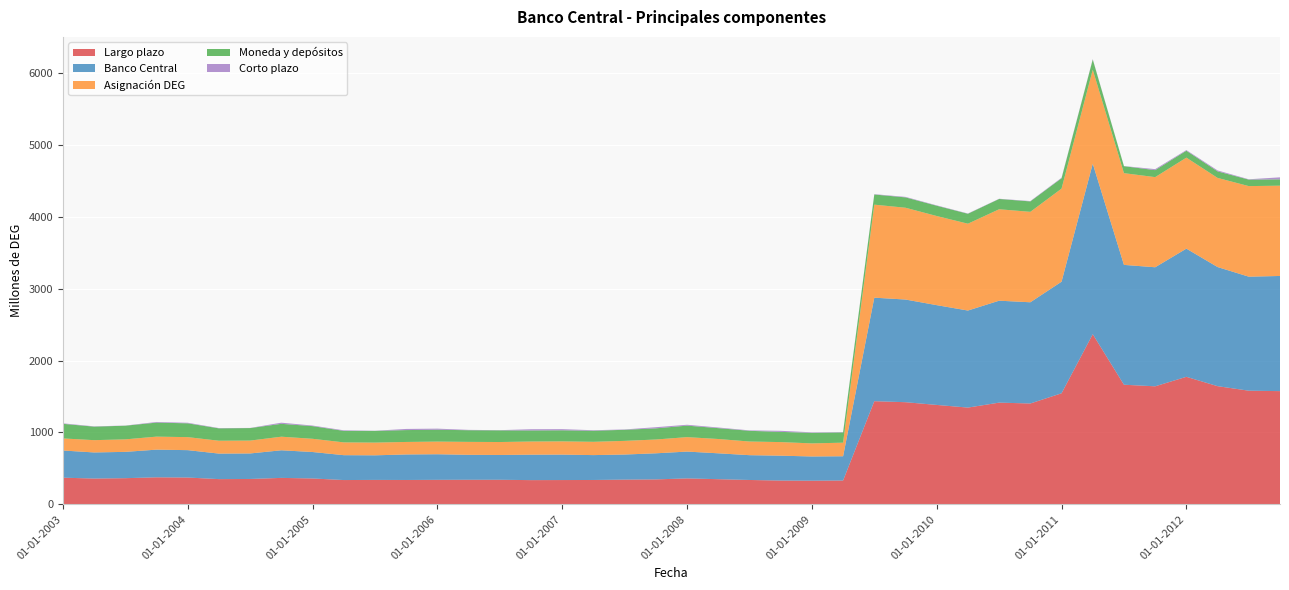

Reading right to left, what are all the values shown in this chart?

Largo plazo: 01-10-2012=1575	01-07-2012=1581	01-04-2012=1644	01-01-2012=1774	01-10-2011=1642	01-07-2011=1664	01-04-2011=2367	01-01-2011=1545	01-10-2010=1403	01-07-2010=1415	01-04-2010=1346	01-01-2010=1383	01-10-2009=1421	01-07-2009=1435	01-04-2009=332	01-01-2009=329	01-10-2008=331	01-07-2008=339	01-04-2008=350	01-01-2008=361	01-10-2007=347	01-07-2007=344	01-04-2007=339	01-01-2007=338	01-10-2006=337	01-07-2006=342	01-04-2006=342	01-01-2006=341	01-10-2005=339	01-07-2005=340	01-04-2005=338	01-01-2005=360	01-10-2004=368	01-07-2004=353	01-04-2004=351	01-01-2004=373	01-10-2003=376	01-07-2003=364	01-04-2003=359	01-01-2003=371
Banco Central: 01-10-2012=1602	01-07-2012=1586	01-04-2012=1657	01-01-2012=1783	01-10-2011=1656	01-07-2011=1667	01-04-2011=2372	01-01-2011=1552	01-10-2010=1408	01-07-2010=1418	01-04-2010=1350	01-01-2010=1388	01-10-2009=1428	01-07-2009=1440	01-04-2009=337	01-01-2009=337	01-10-2008=346	01-07-2008=345	01-04-2008=360	01-01-2008=373	01-10-2007=363	01-07-2007=349	01-04-2007=346	01-01-2007=354	01-10-2006=354	01-07-2006=345	01-04-2006=347	01-01-2006=356	01-10-2005=355	01-07-2005=342	01-04-2005=346	01-01-2005=368	01-10-2004=384	01-07-2004=355	01-04-2004=355	01-01-2004=381	01-10-2003=385	01-07-2003=366	01-04-2003=363	01-01-2003=378
Asignación DEG: 01-10-2012=1256	01-07-2012=1260	01-04-2012=1240	01-01-2012=1266	01-10-2011=1254	01-07-2011=1276	01-04-2011=1307	01-01-2011=1295	01-10-2010=1258	01-07-2010=1272	01-04-2010=1208	01-01-2010=1240	01-10-2009=1277	01-07-2009=1294	01-04-2009=189	01-01-2009=182	01-10-2008=189	01-07-2008=190	01-04-2008=199	01-01-2008=201	01-10-2007=192	01-07-2007=190	01-04-2007=185	01-01-2007=184	01-10-2006=183	01-07-2006=180	01-04-2006=180	01-01-2006=176	01-10-2005=174	01-07-2005=177	01-04-2005=178	01-01-2005=184	01-10-2004=189	01-07-2004=179	01-04-2004=179	01-01-2004=181	01-10-2003=181	01-07-2003=174	01-04-2003=171	01-01-2003=168
Moneda y depósitos: 01-10-2012=88	01-07-2012=90	01-04-2012=91	01-01-2012=96	01-10-2011=97	01-07-2011=97	01-04-2011=142	01-01-2011=144	01-10-2010=145	01-07-2010=143	01-04-2010=138	01-01-2010=143	01-10-2009=144	01-07-2009=141	01-04-2009=143	01-01-2009=147	01-10-2008=142	01-07-2008=149	01-04-2008=151	01-01-2008=160	01-10-2007=155	01-07-2007=154	01-04-2007=154	01-01-2007=154	01-10-2006=154	01-07-2006=162	01-04-2006=162	01-01-2006=165	01-10-2005=165	01-07-2005=163	01-04-2005=160	01-01-2005=176	01-10-2004=179	01-07-2004=174	01-04-2004=172	01-01-2004=192	01-10-2003=195	01-07-2003=190	01-04-2003=188	01-01-2003=203
Corto plazo: 01-10-2012=28	01-07-2012=5	01-04-2012=13	01-01-2012=9	01-10-2011=14	01-07-2011=2	01-04-2011=5	01-01-2011=7	01-10-2010=5	01-07-2010=3	01-04-2010=4	01-01-2010=5	01-10-2009=7	01-07-2009=5	01-04-2009=5	01-01-2009=7	01-10-2008=15	01-07-2008=6	01-04-2008=9	01-01-2008=12	01-10-2007=16	01-07-2007=5	01-04-2007=7	01-01-2007=16	01-10-2006=17	01-07-2006=3	01-04-2006=5	01-01-2006=15	01-10-2005=16	01-07-2005=2	01-04-2005=8	01-01-2005=8	01-10-2004=16	01-07-2004=2	01-04-2004=4	01-01-2004=8	01-10-2003=9	01-07-2003=2	01-04-2003=4	01-01-2003=7